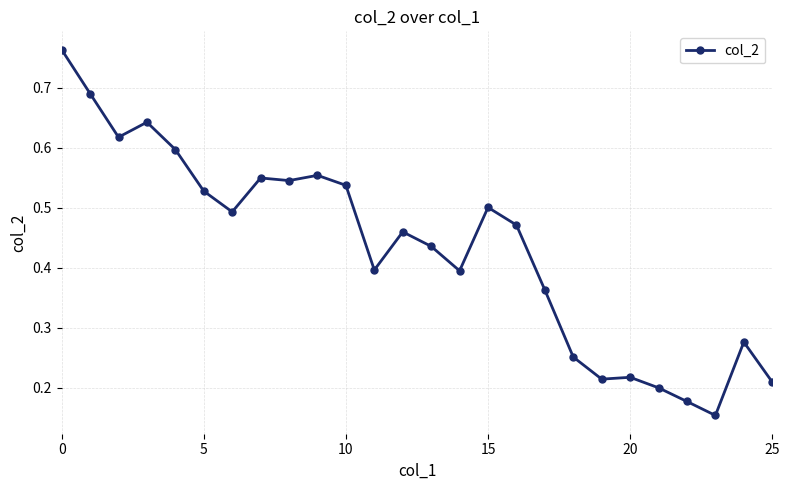

What is the sum of all values?

11.2